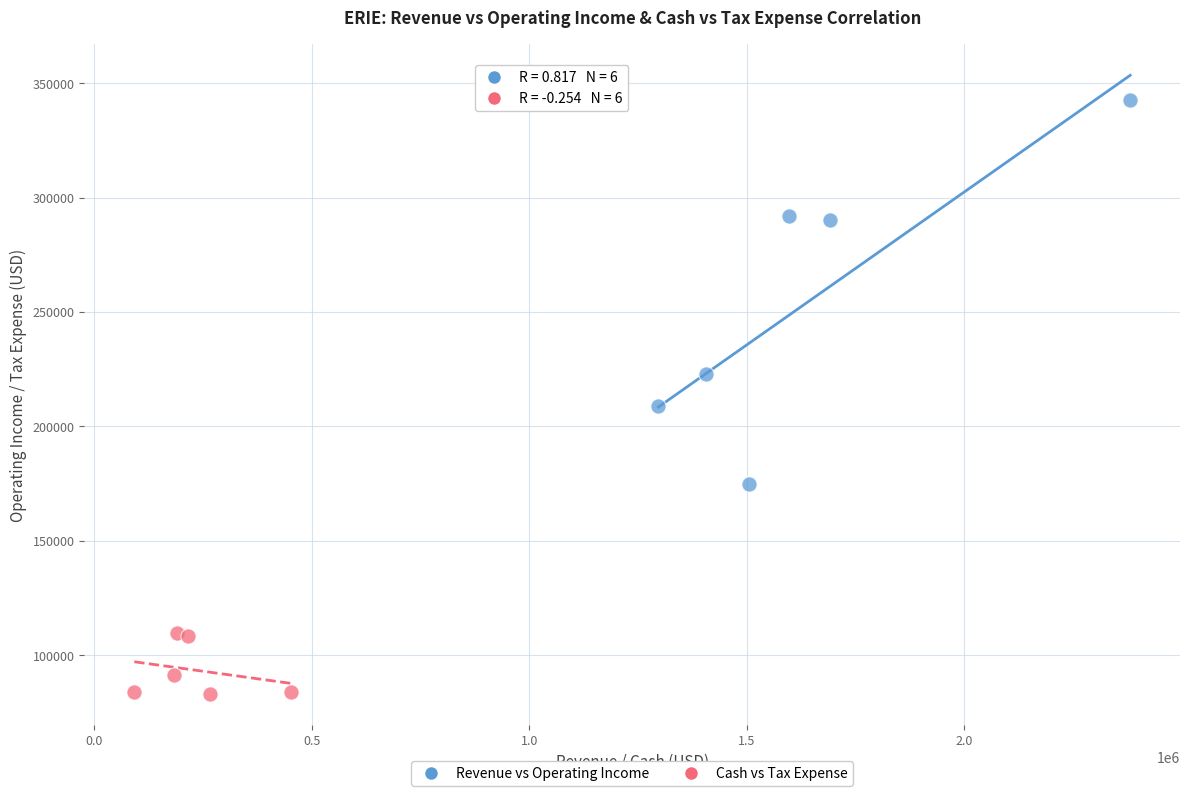

Which series has the largest Y range (max minus min)?

Revenue vs Operating Income